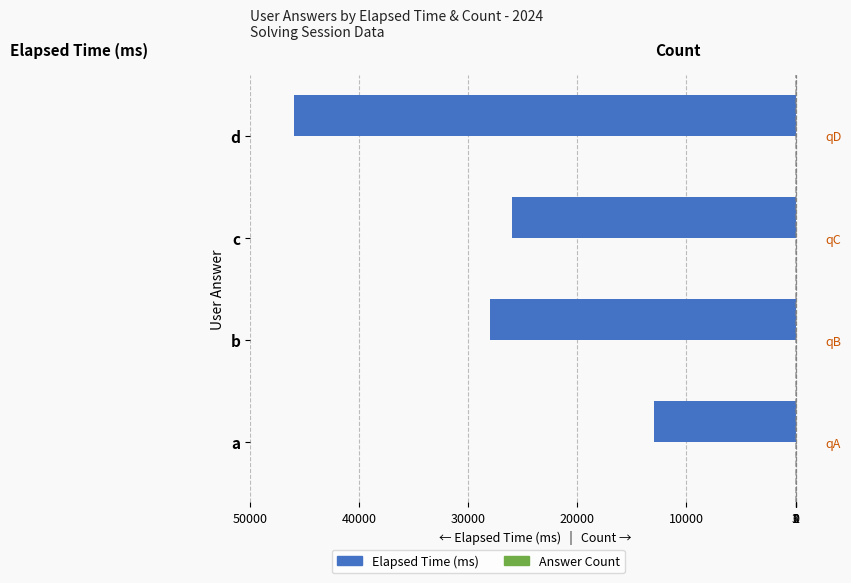

Reading right to left, transcribe all the data shown in this chart.

Elapsed Time (ms): -46000	-26000	-28000	-13000
Answer Count: 3	2	2	1